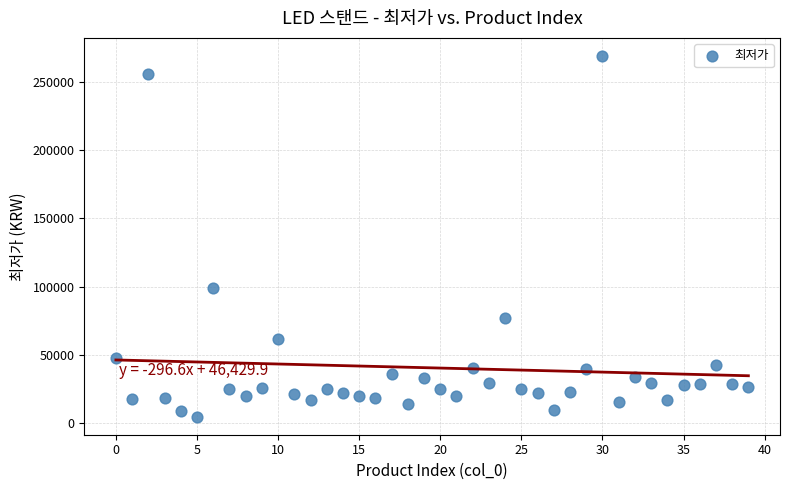

What is the range of Y values (max minus min)?

264100